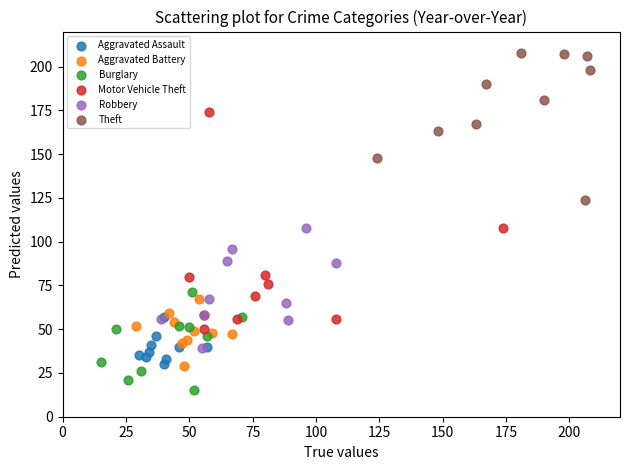

Which series has the largest Y range (max minus min)?

Motor Vehicle Theft